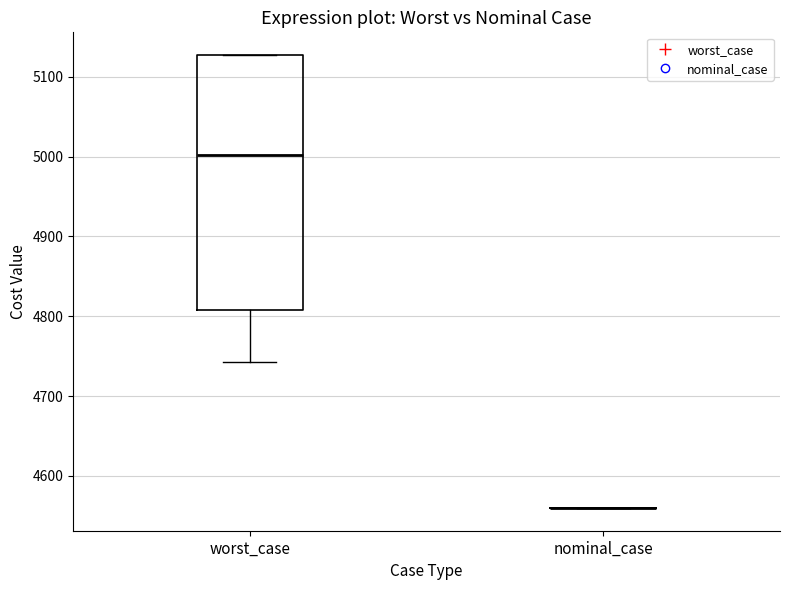

Reading left to right, transcribe this box plot: for each box, give where its median line is, the range the box spans, and where its two whiskers end, as read against the y-axis. The values are not printed on the chart, so give them approximately, as read against the axis.

worst_case: median 5000, box 4810 to 5130, whiskers 4740 to 5130
nominal_case: box collapsed to a line at 4560, whiskers 4560 to 4560